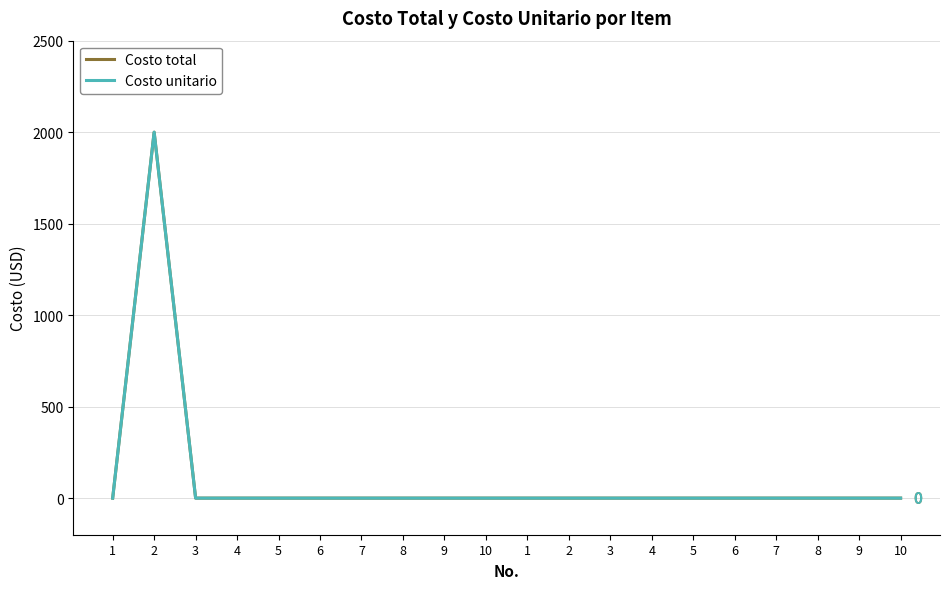

Does the chart display data point markers on the line(s)?

No